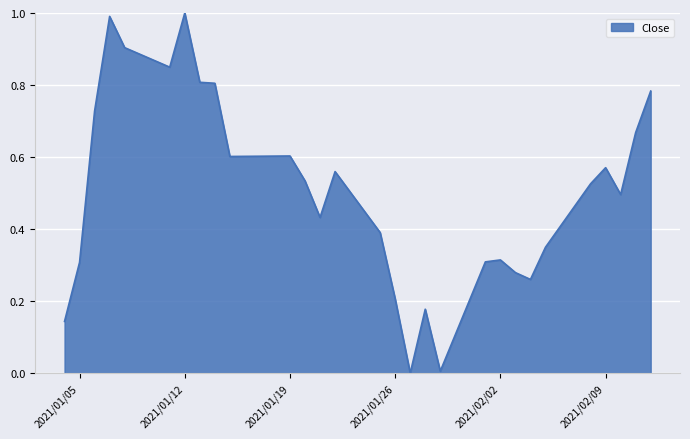

How many lines are shown in the chart?

1